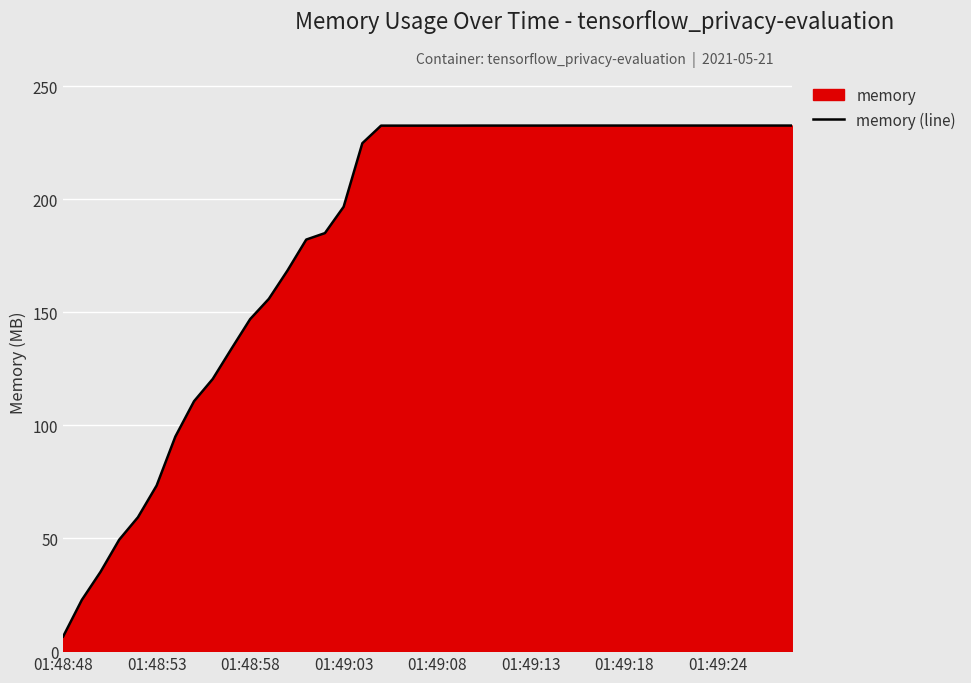

What is the maximum value shown in the chart?

232.6